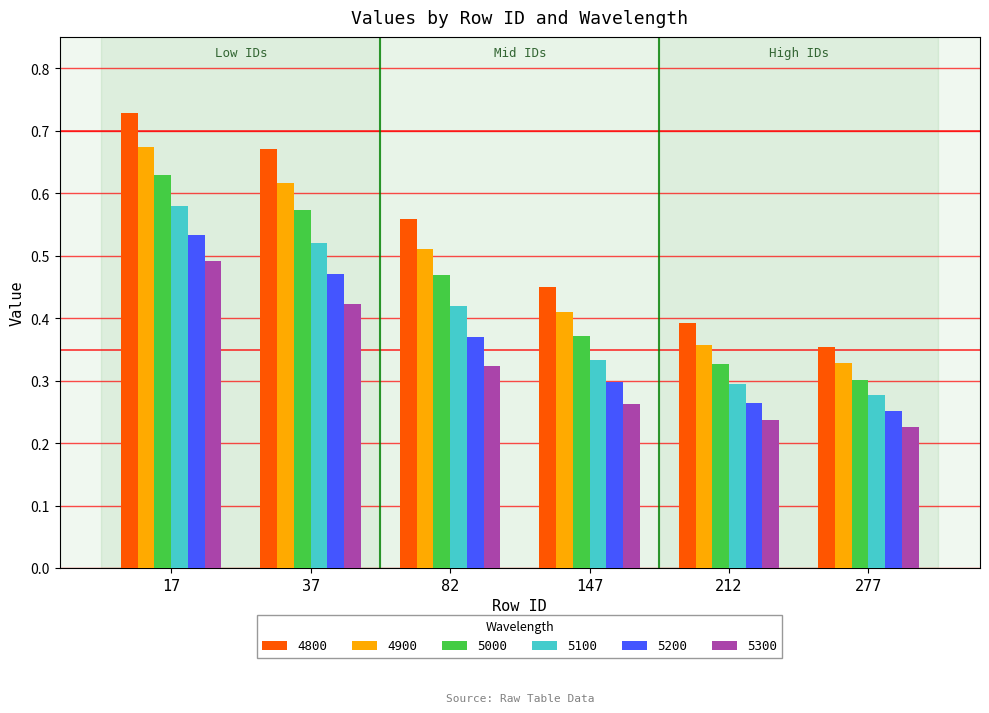

What are all the series names shown in the legend?

4800, 4900, 5000, 5100, 5200, 5300